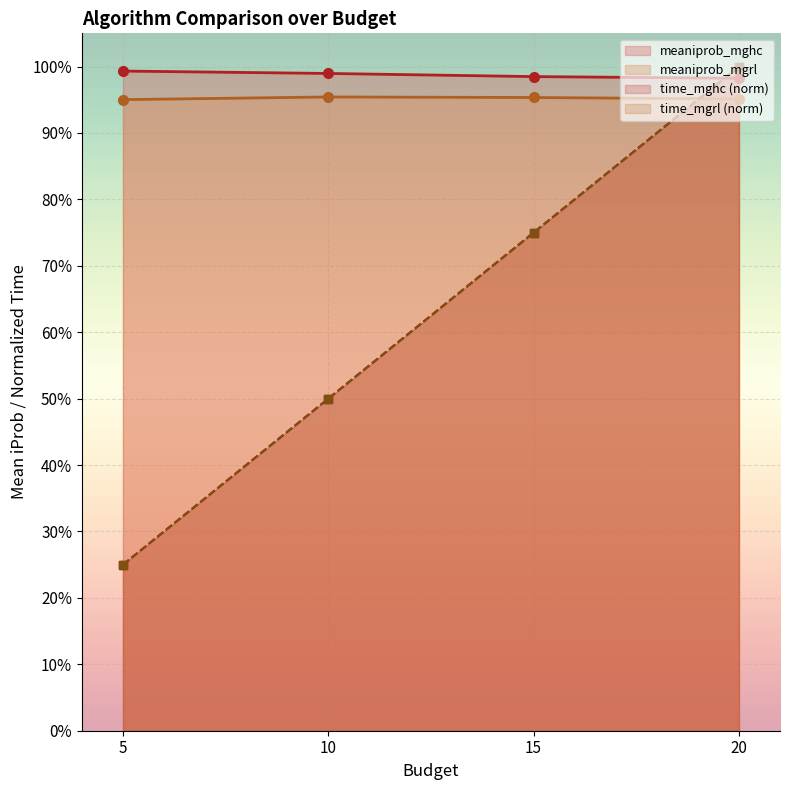

Reading left to right, extract all data points from this chart.

meaniprob_mghc: 1.0	1.0	1.0	1.0
meaniprob_mgrl: 1.0	1.0	1.0	1.0
time_mghc_norm: 0.2	0.5	0.7	1.0
time_mgrl_norm: 0.2	0.5	0.7	1.0